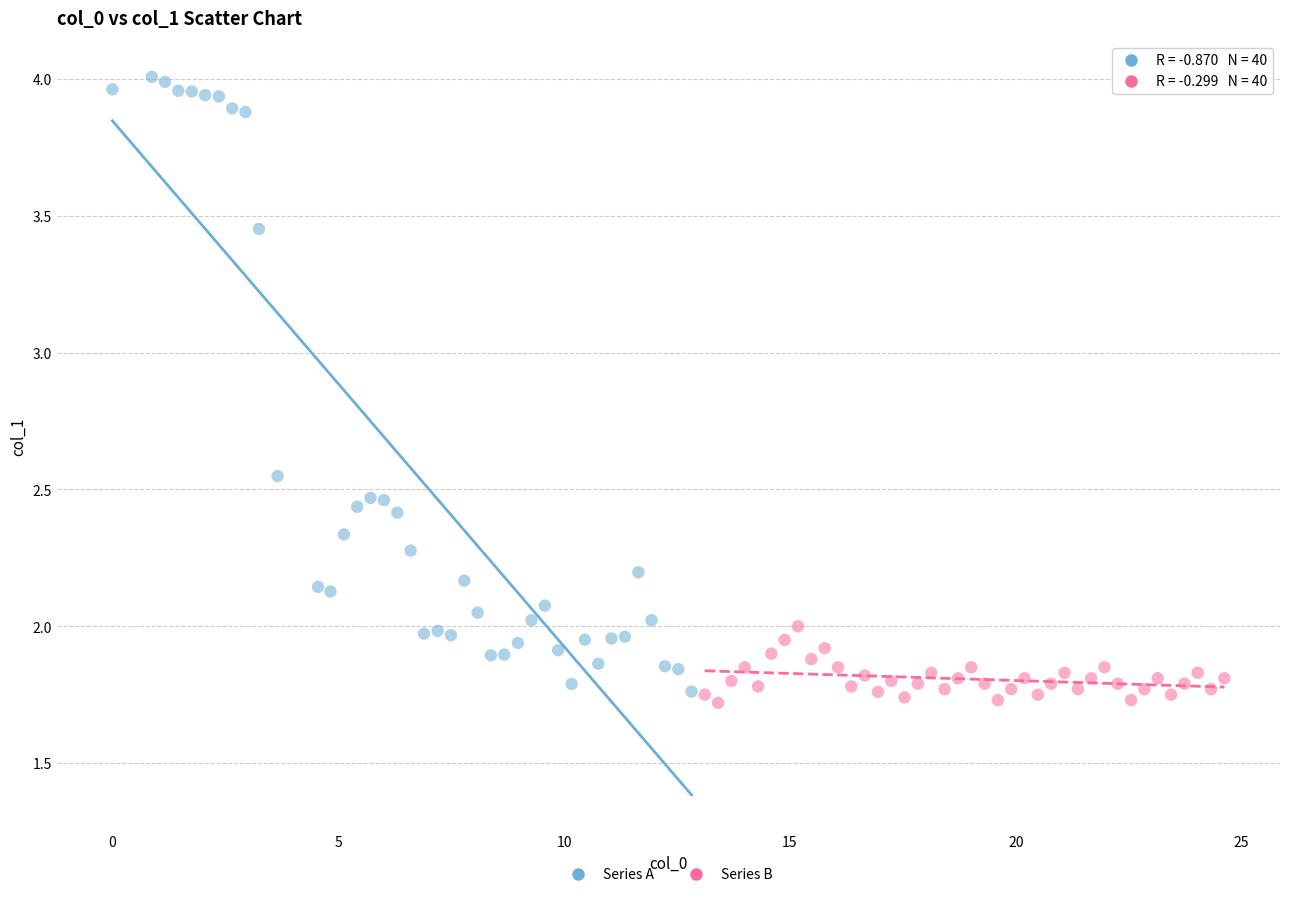

Which series contains the lowest Y value?

Series B